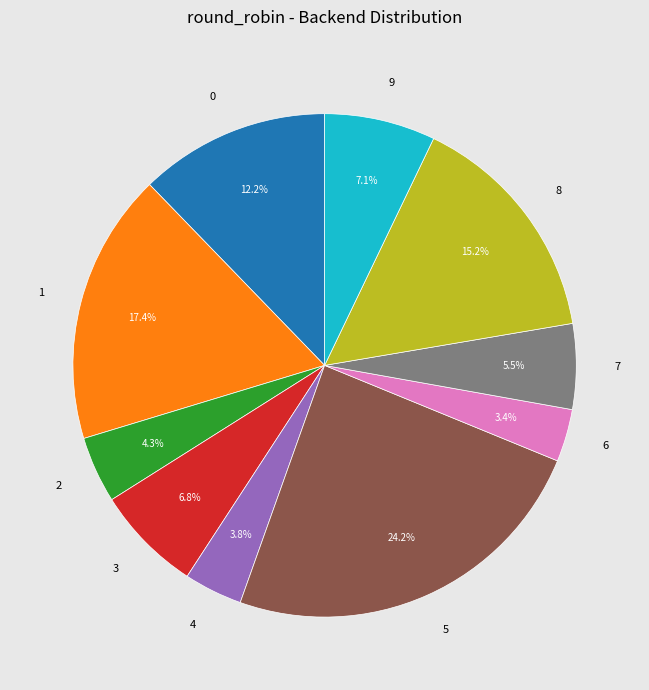

What percentage is NOT represented by 0?

87.8%